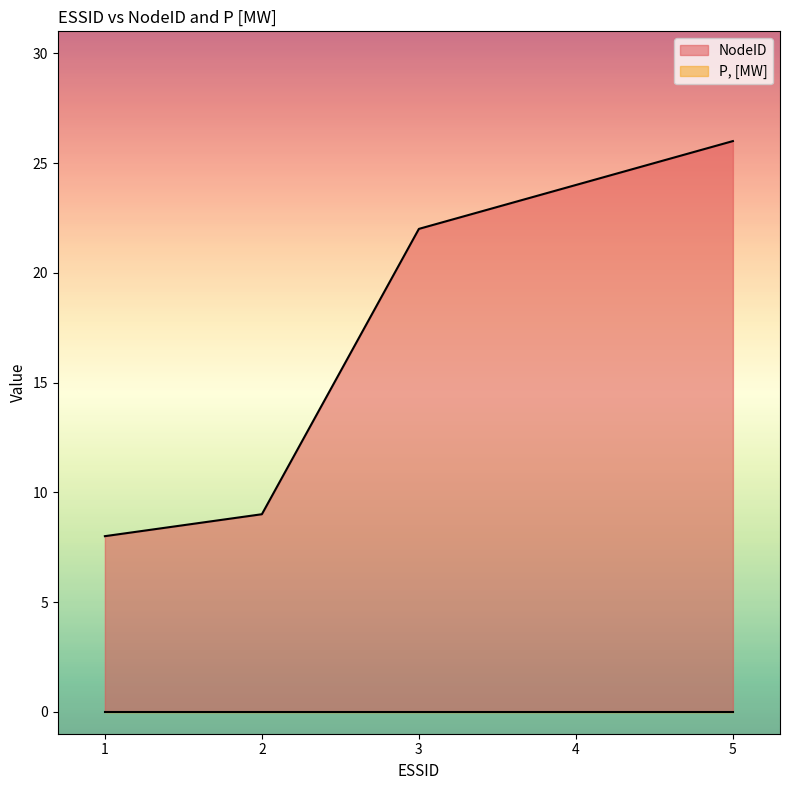

What is the value of the 2nd point from the left?

9